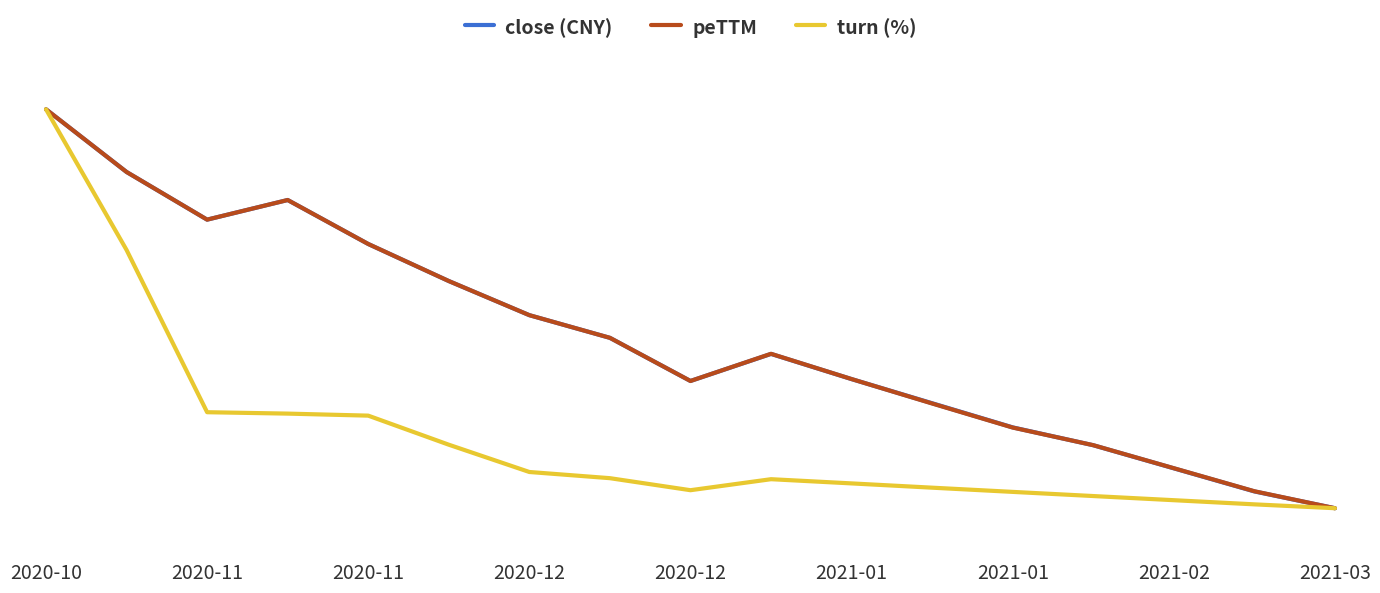

What is the average value of the turn (%) series?

17.7